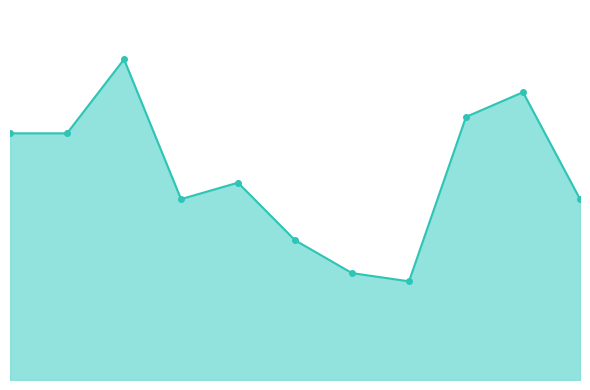

How many points are higher than both their immediate neighbors (excluding endpoints)?

3